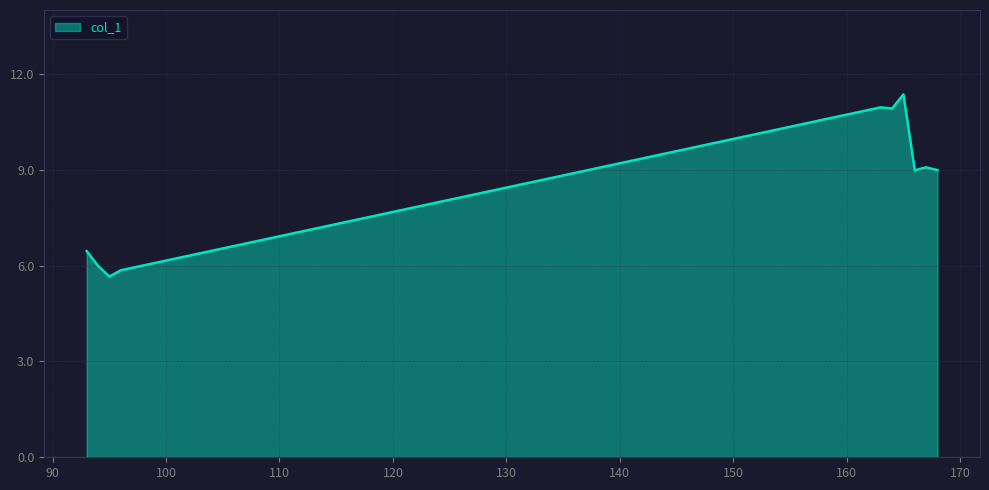

What is the greatest value displayed?

11.4